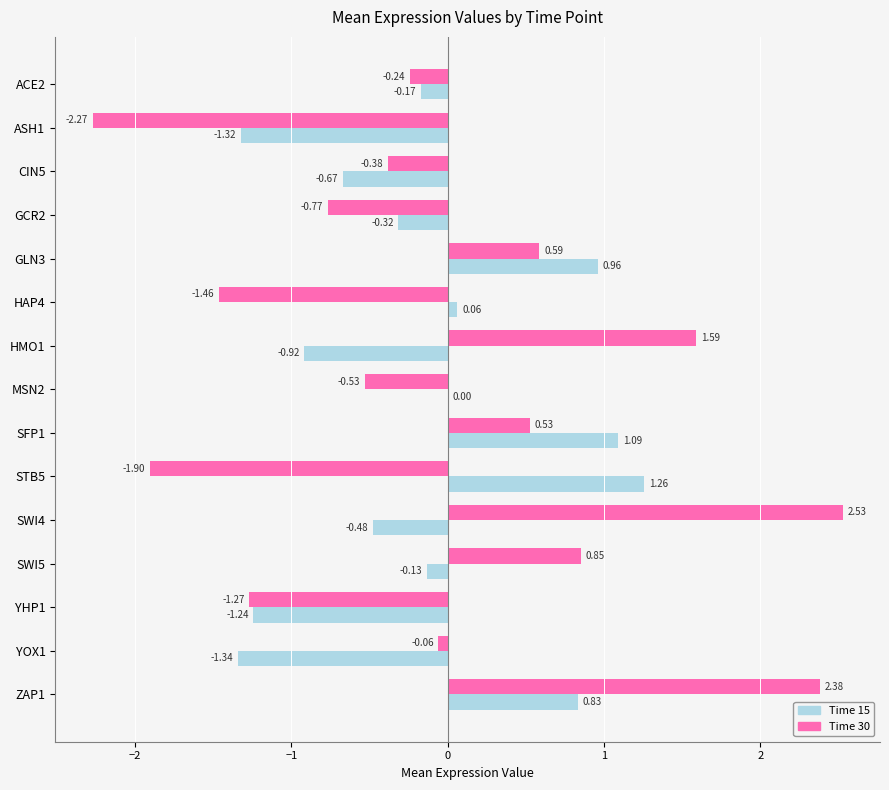

What is the sum of the Time 30 values at YHP1 and ASH1?

-3.5